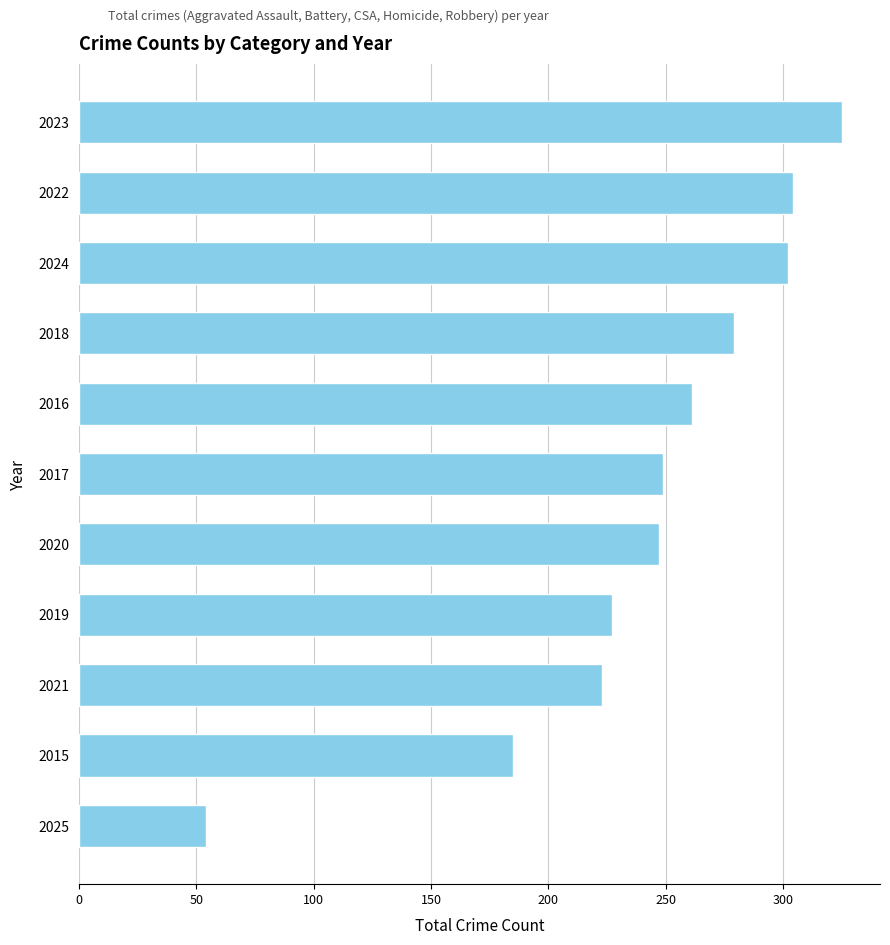

Does the chart contain any negative values?

No